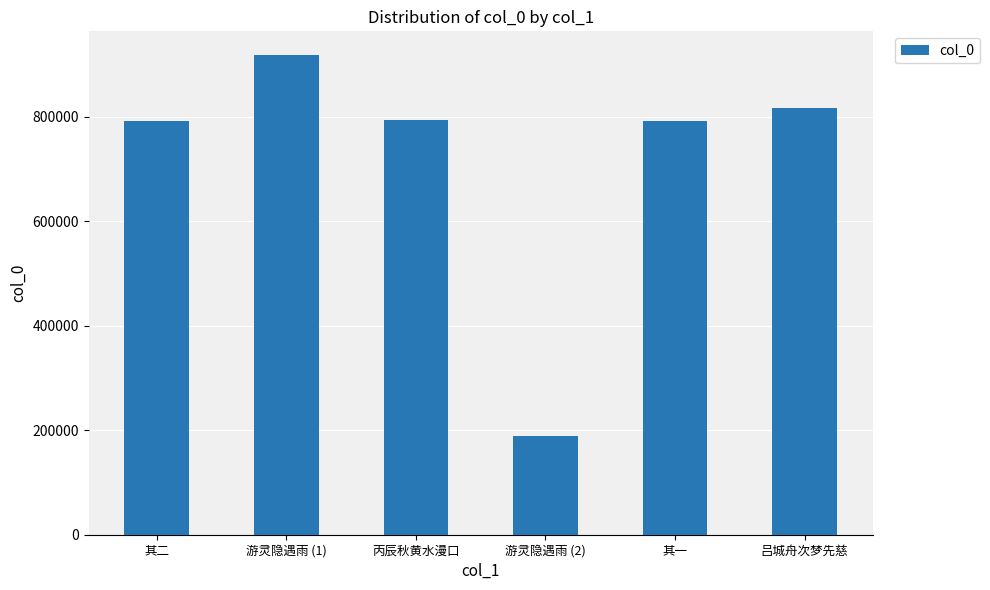

What is the greatest value displayed?

917985